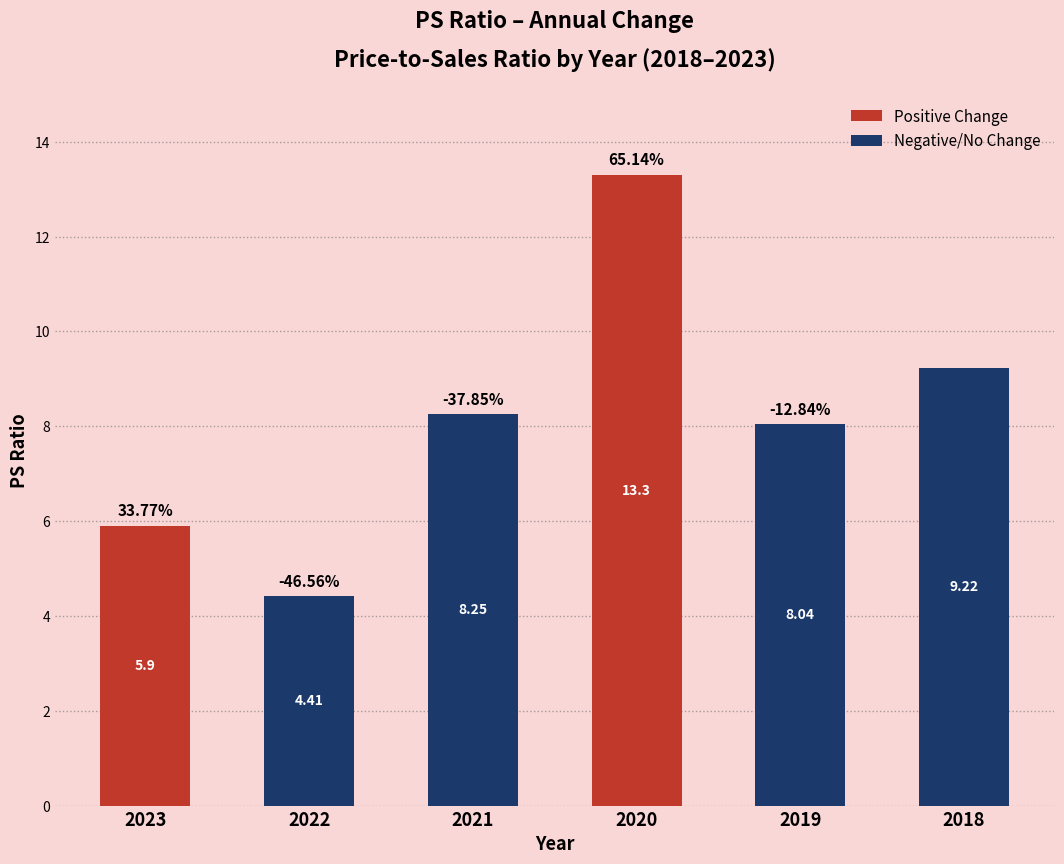

Approximately how many times larger is the value at 2020 compared to 2023?

2.3